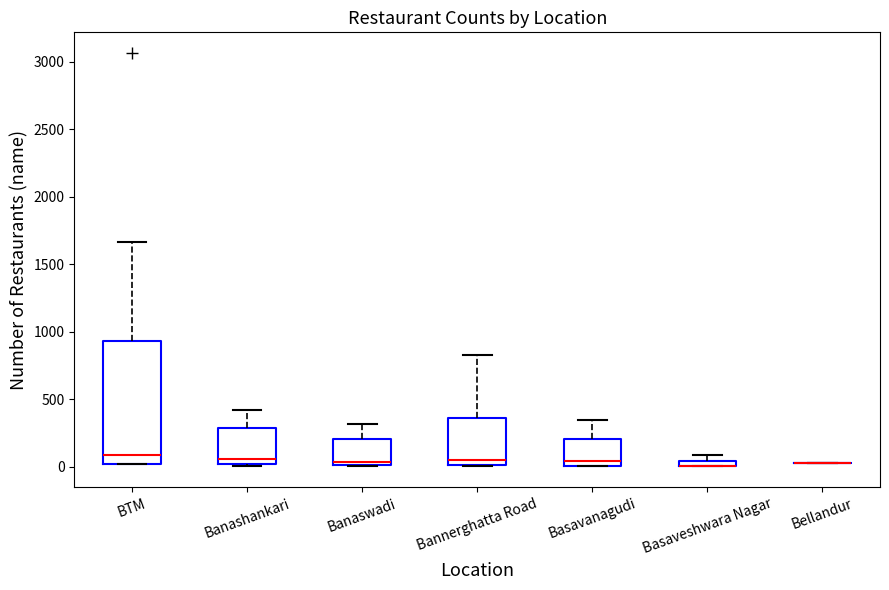

Which box is the tallest, from its lower edge to its upper edge?

BTM